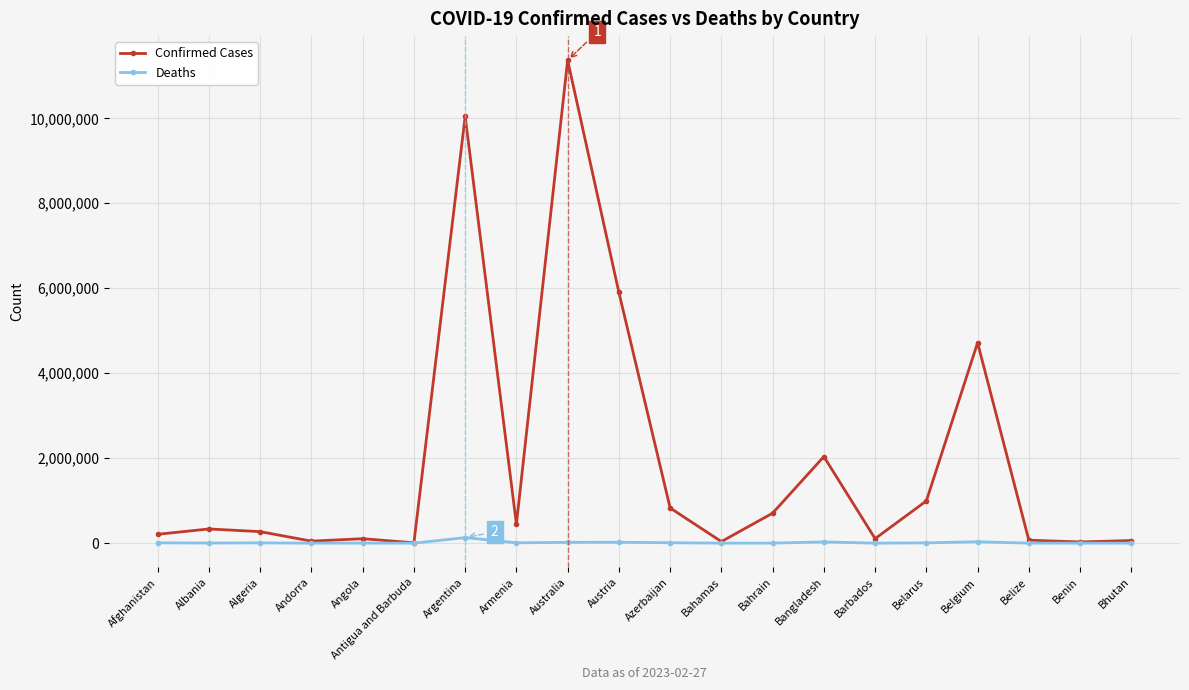

Rank the series at Bangladesh from highest to lowest value.

Confirmed Cases, Deaths